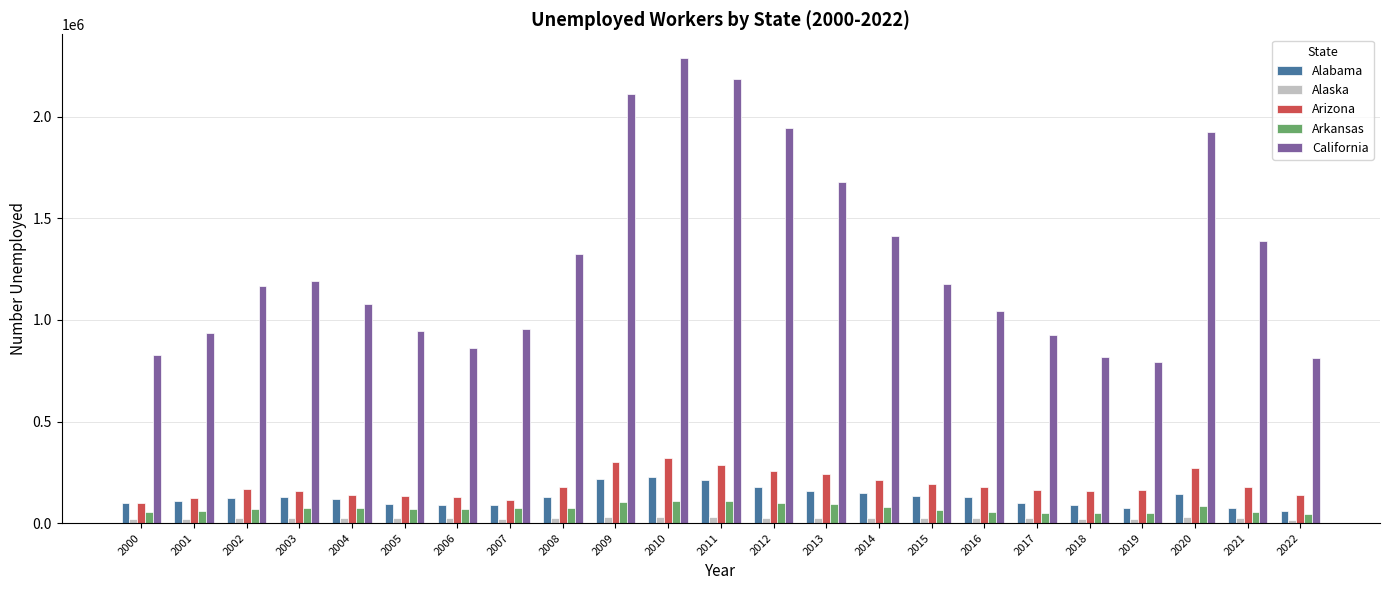

Which series has the largest total across all categories?

California